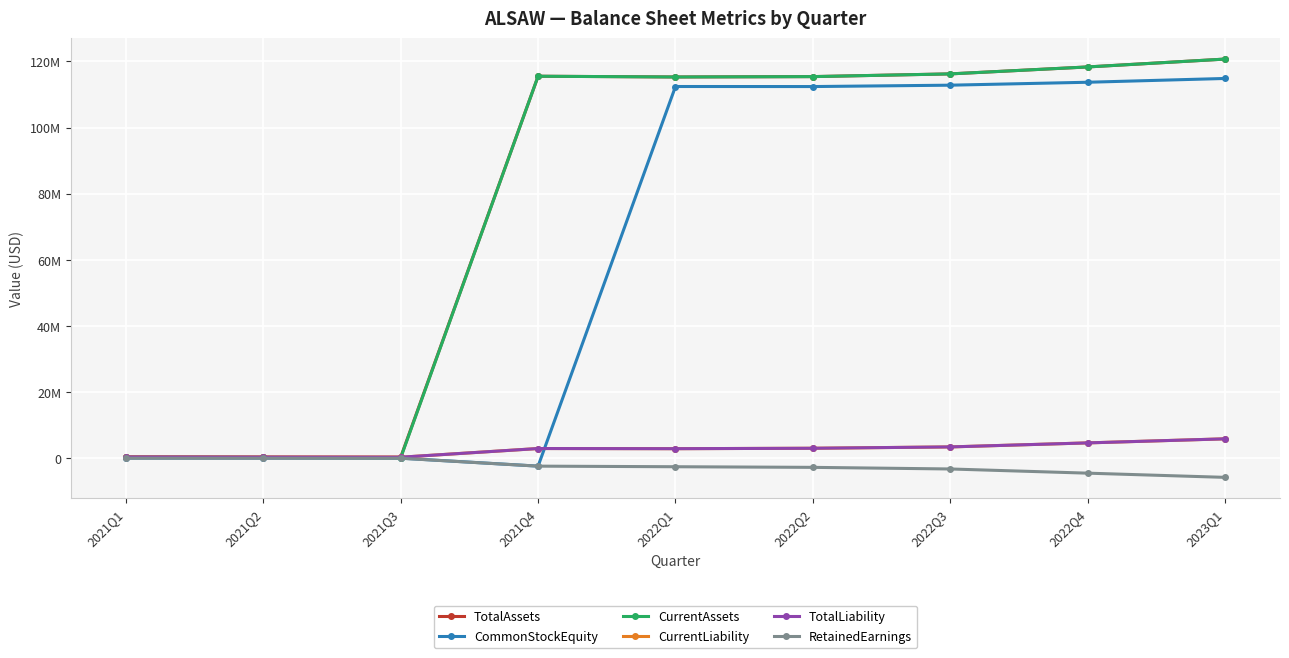

What is the label of the 4th point from the left?

2021Q4